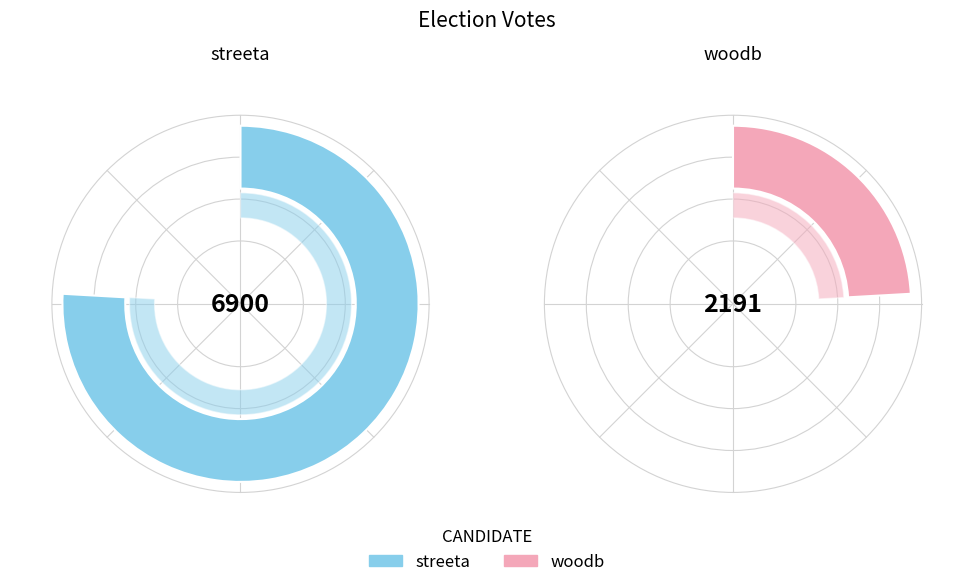

What is the ratio of the value at woodb to the value at streeta?

0.3